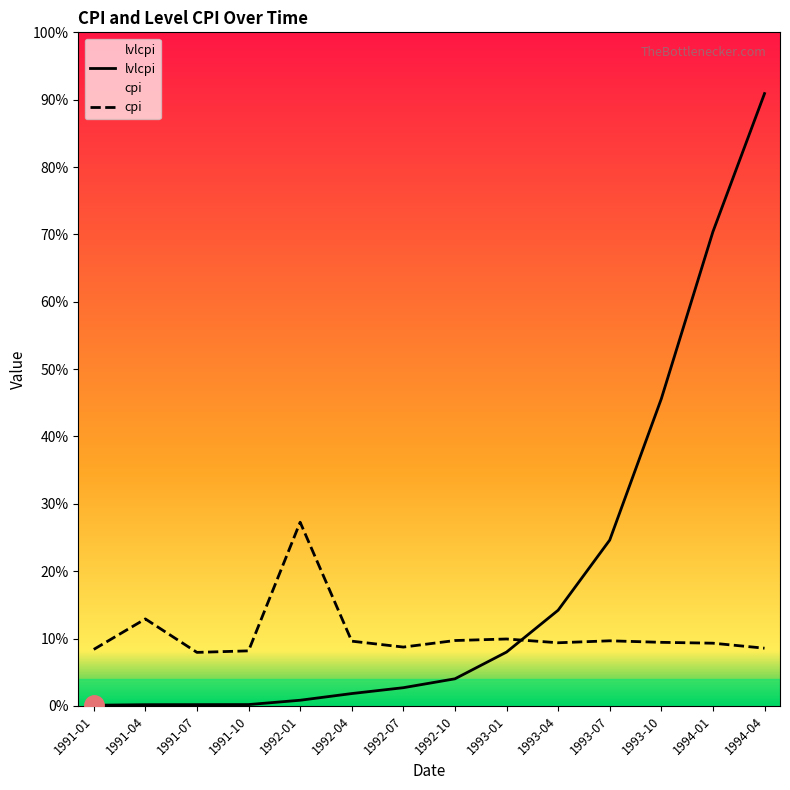

Which has a higher value, 1991-04 or 1994-01?

1994-01